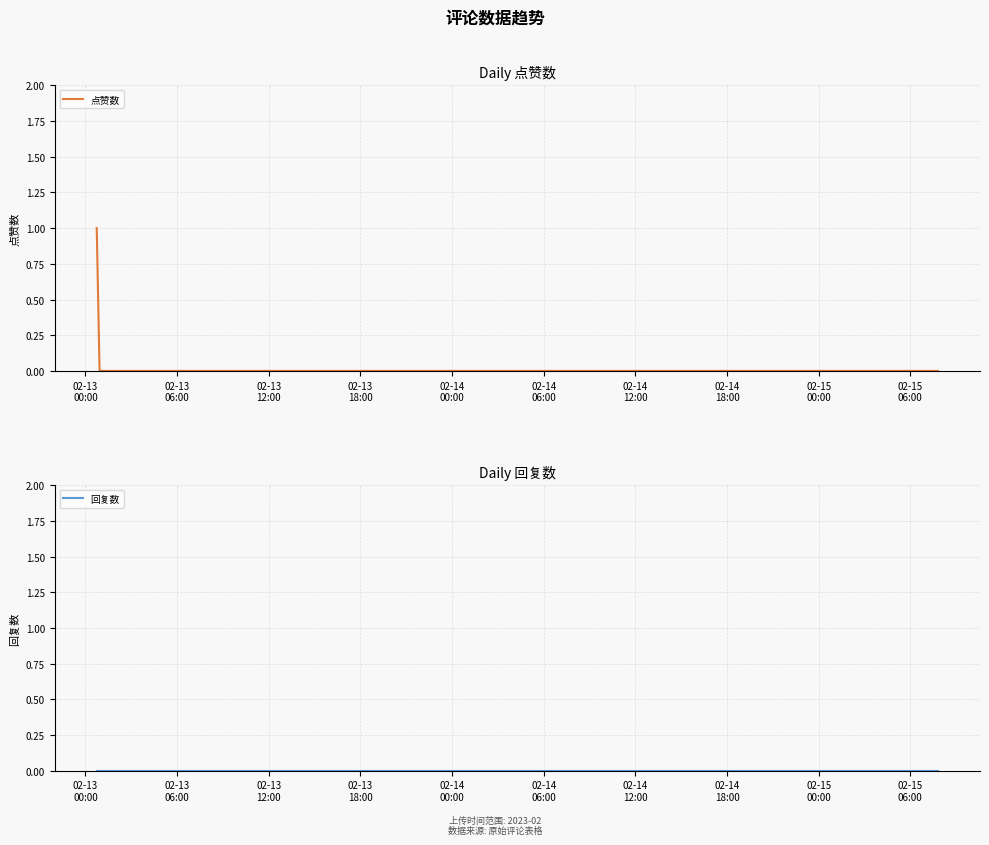

At 02-14
06:00, list the series in order from smallest to largest.

点赞数, 回复数